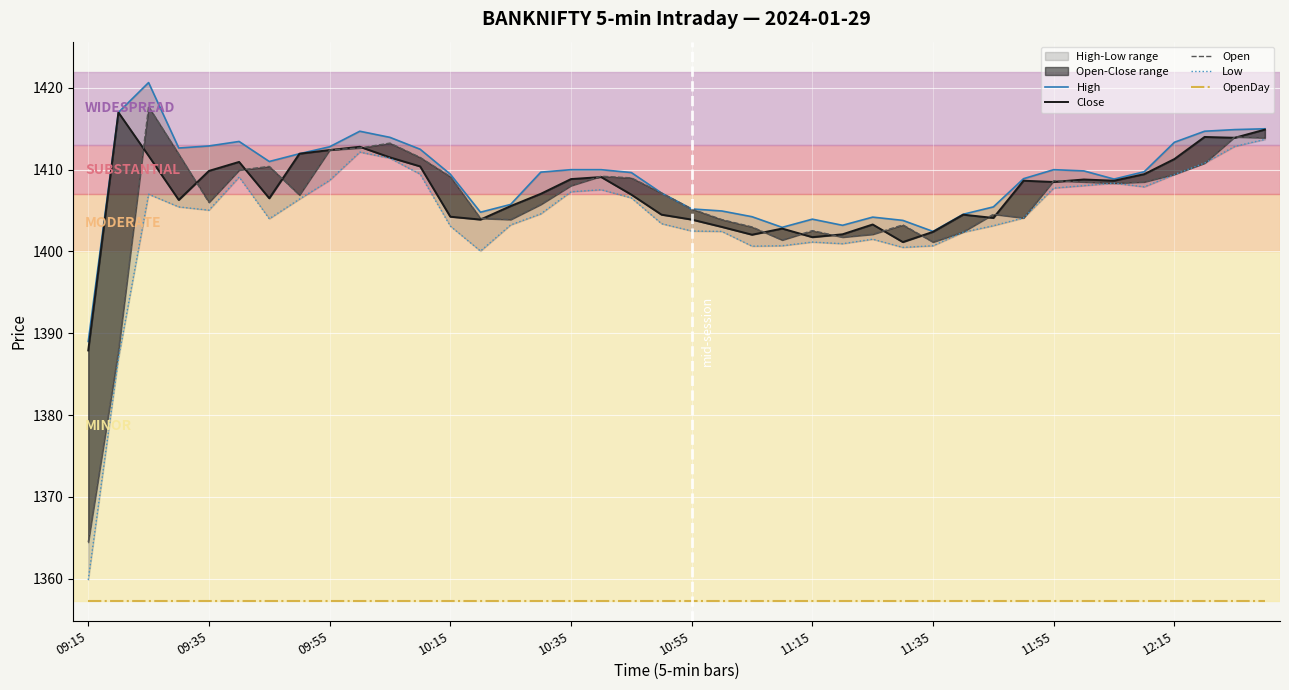

Which label corresponds to the smallest value in the chart?

09:15